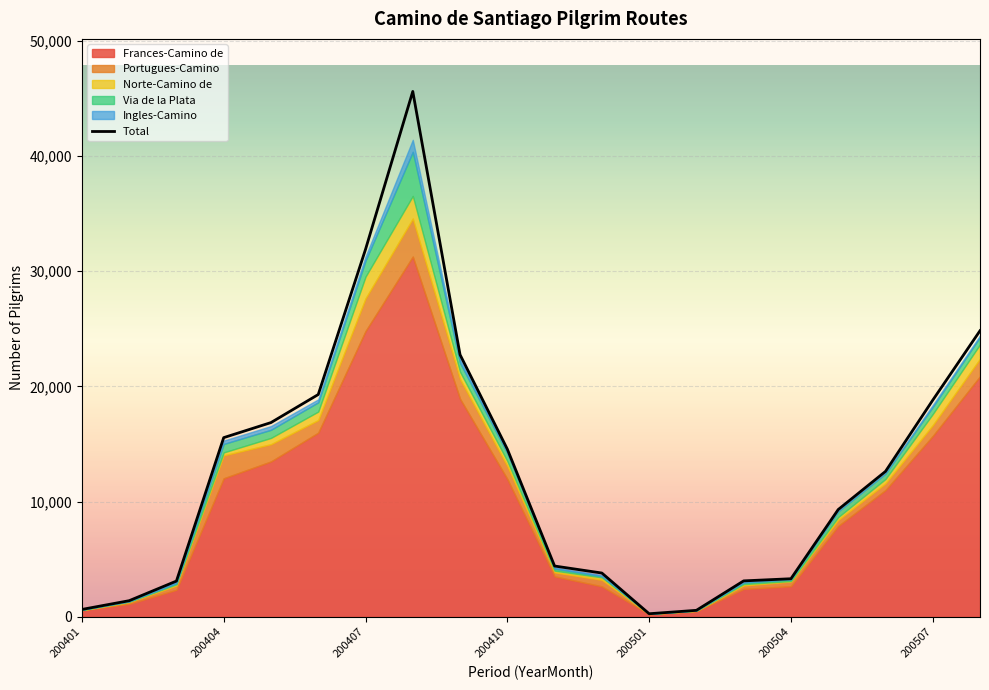

Does the chart display data point markers on the line(s)?

No